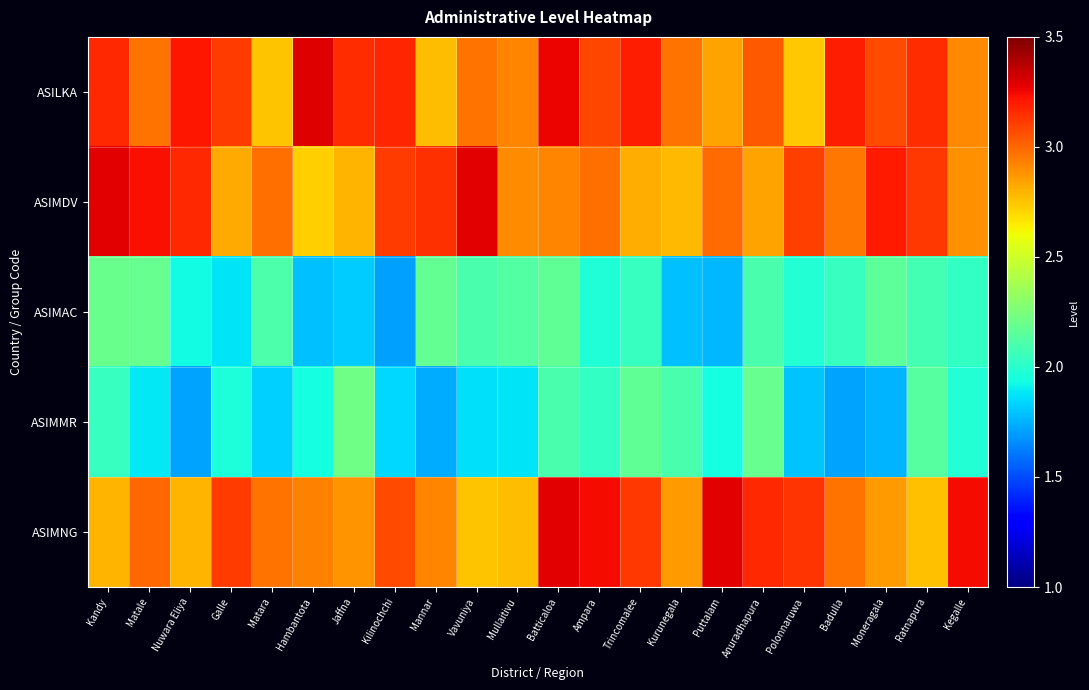

At which category is the sum across all series the highest?

Batticaloa